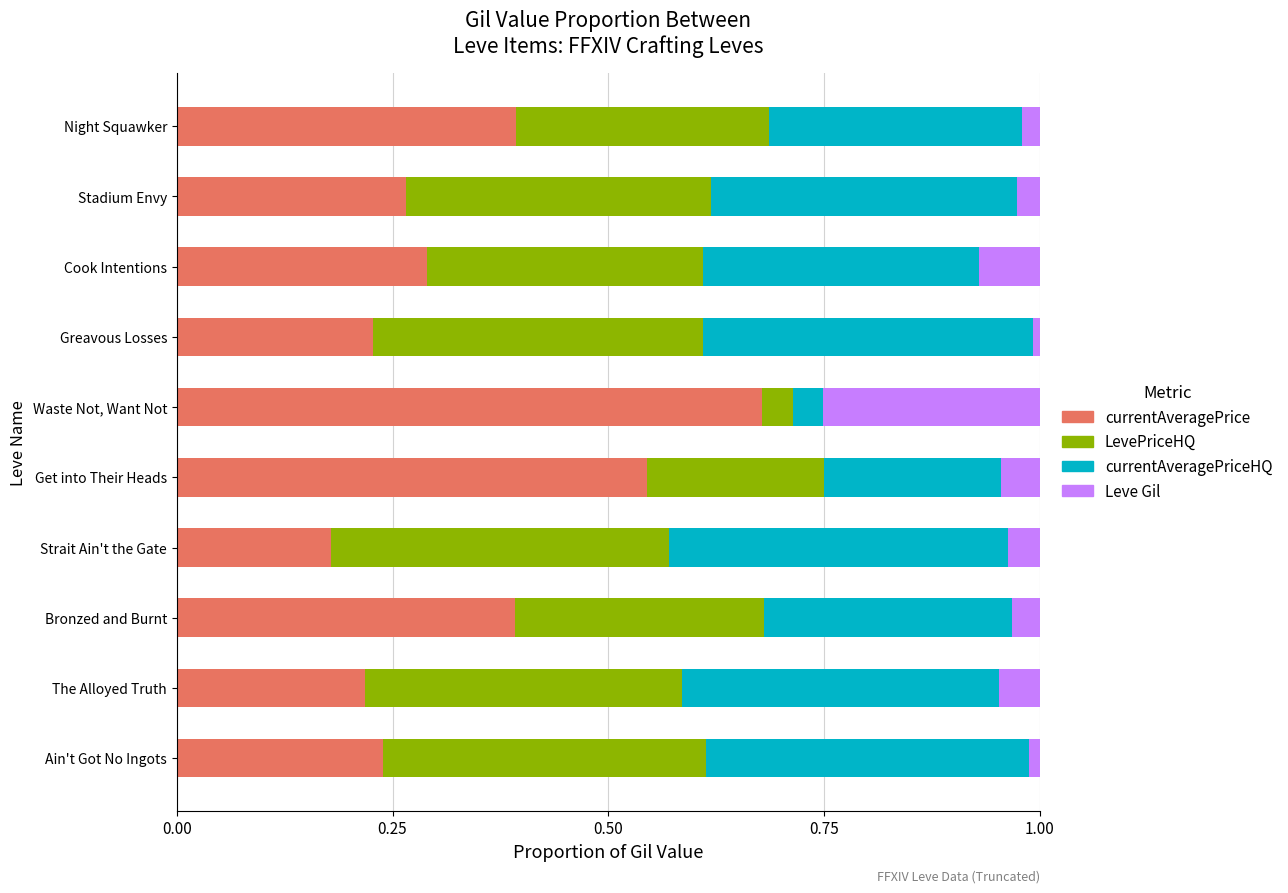

The value of currentAveragePrice at Bronzed and Burnt is 0.4. True or false?

True